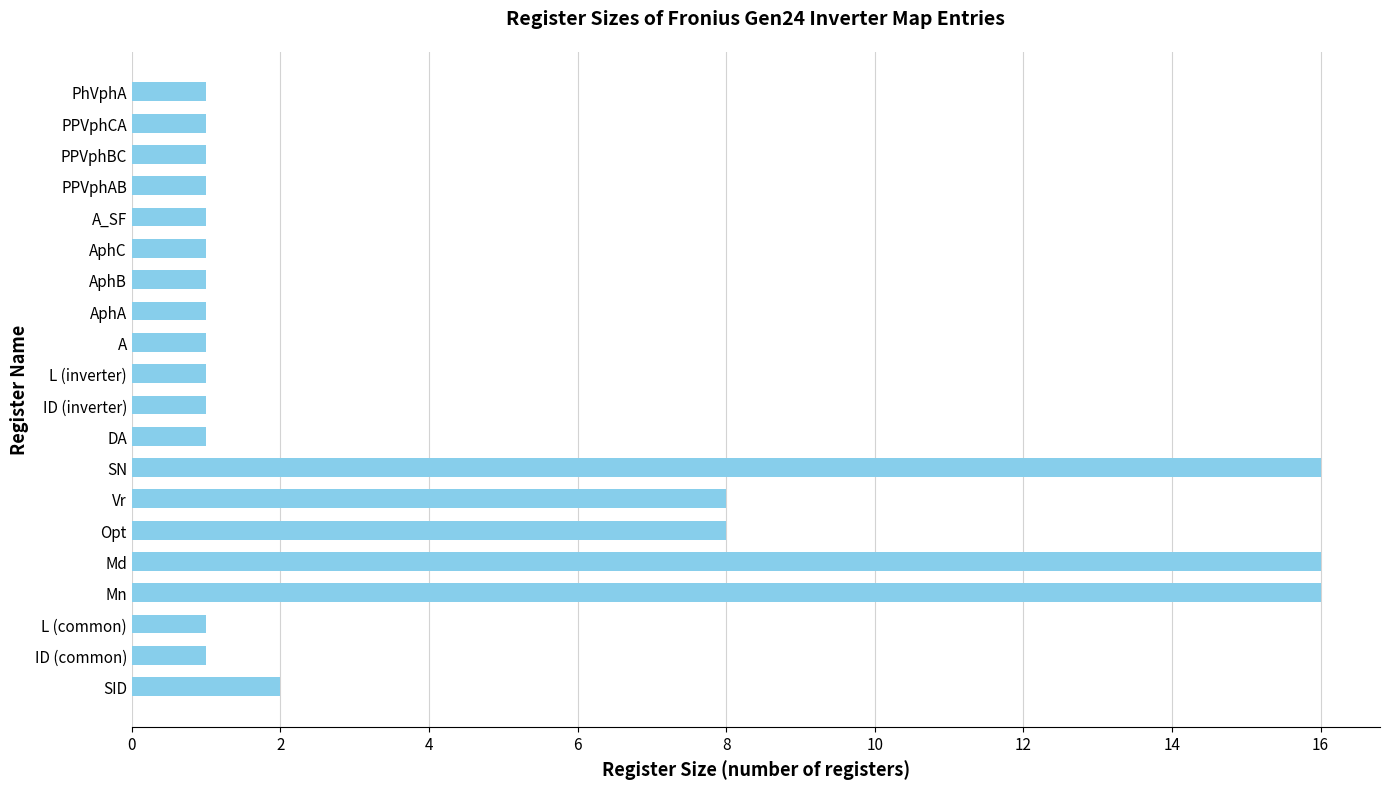

True or false: the data shows 1 at A.

True